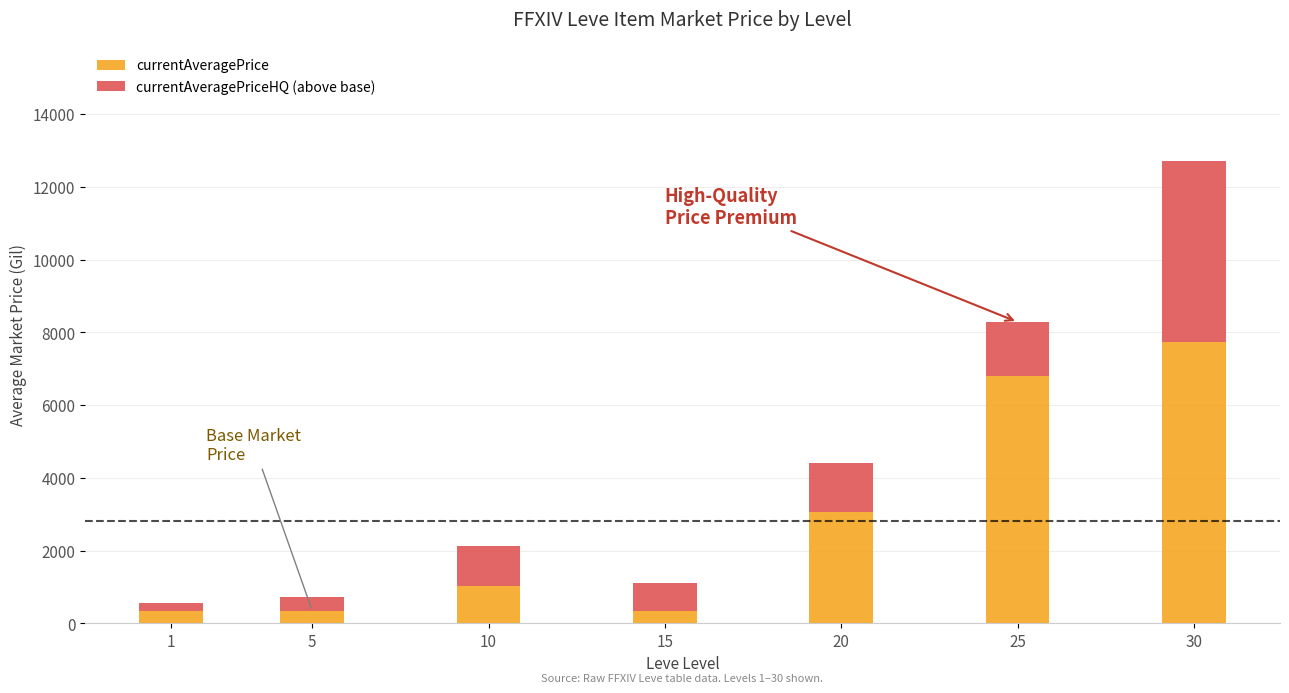

How many values in the currentAveragePrice series are below 1036?

3